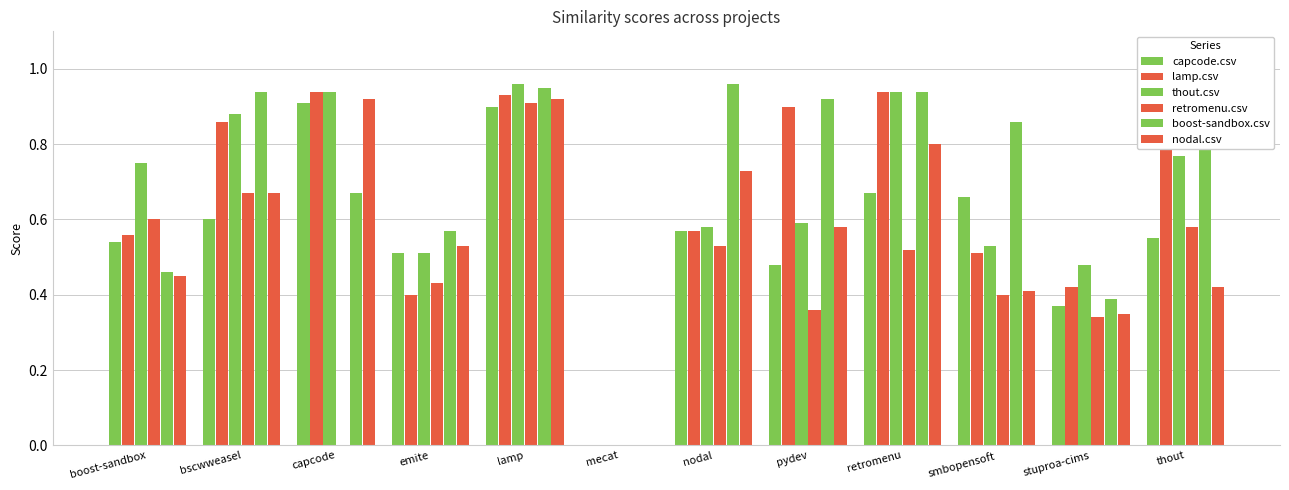

How many values in the capcode.csv series exceed 0?

11